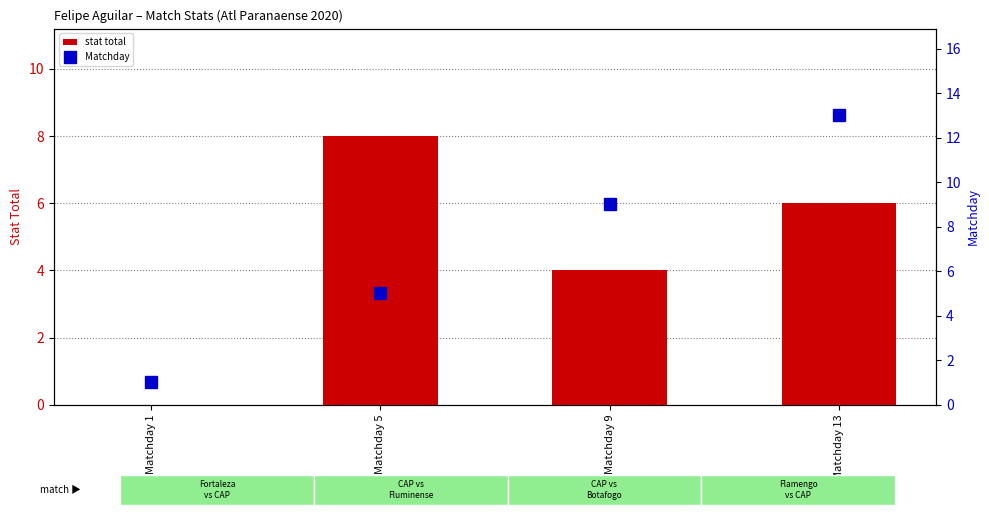

What are all the series names shown in the legend?

stat total, Matchday